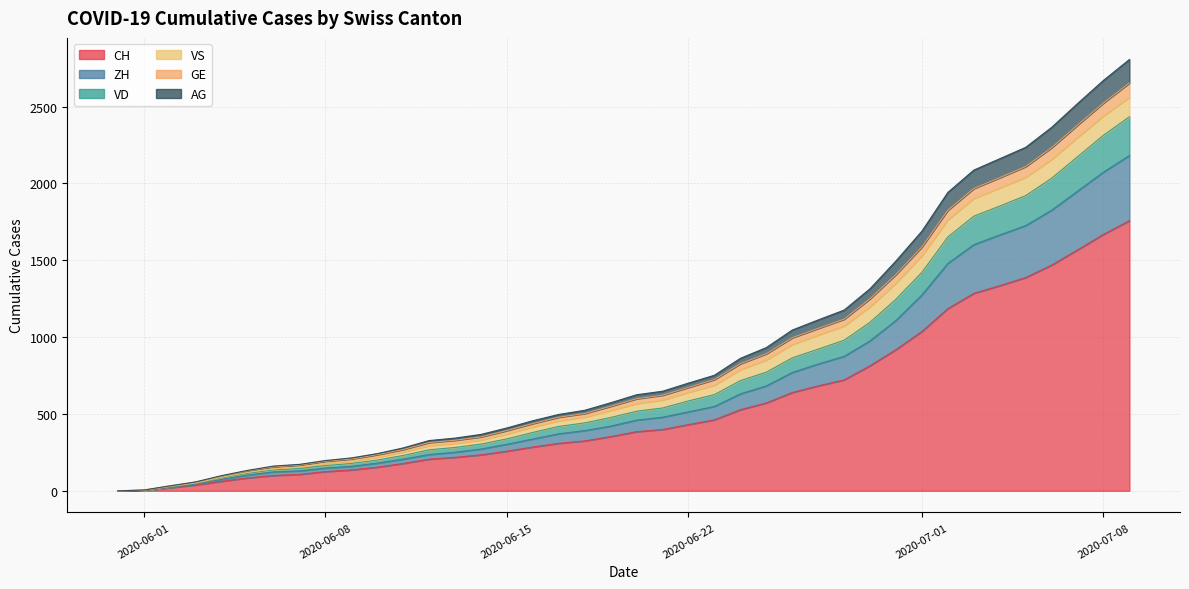

Which series has the widest spread of values?

CH